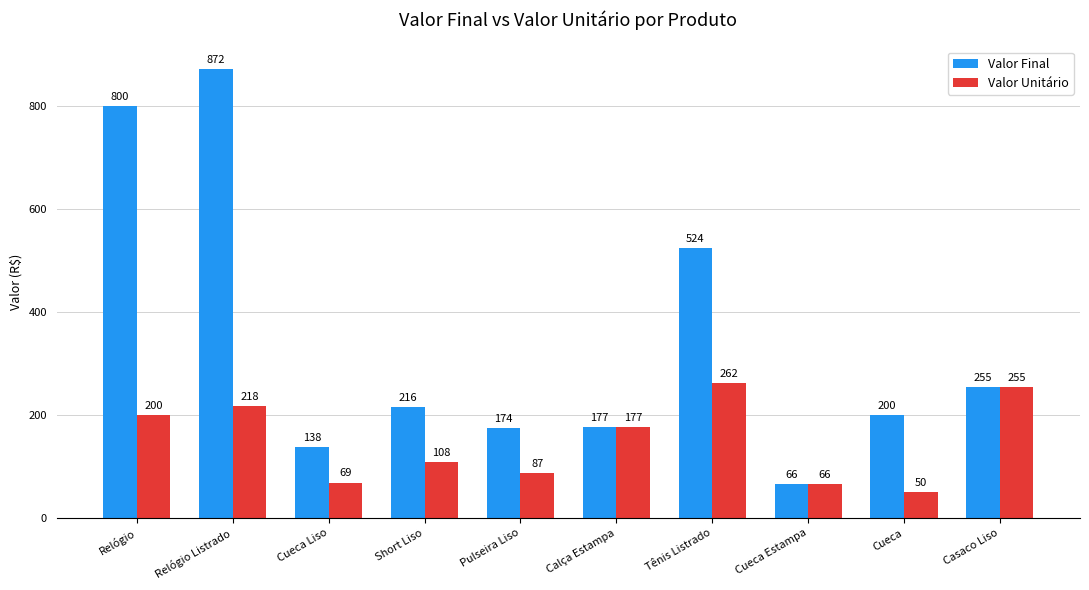

Reading left to right, transcribe all the data shown in this chart.

Valor Final: 800	872	138	216	174	177	524	66	200	255
Valor Unitário: 200	218	69	108	87	177	262	66	50	255